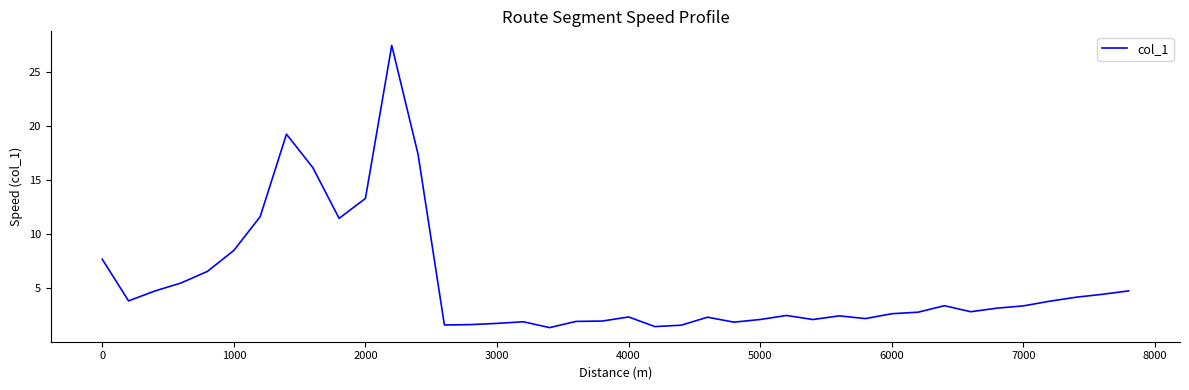

What is the maximum value shown in the chart?

27.5